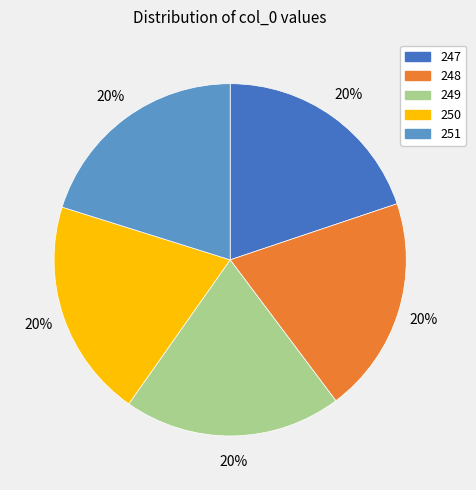

What is the ratio of the value at 250 to the value at 249?

1.0